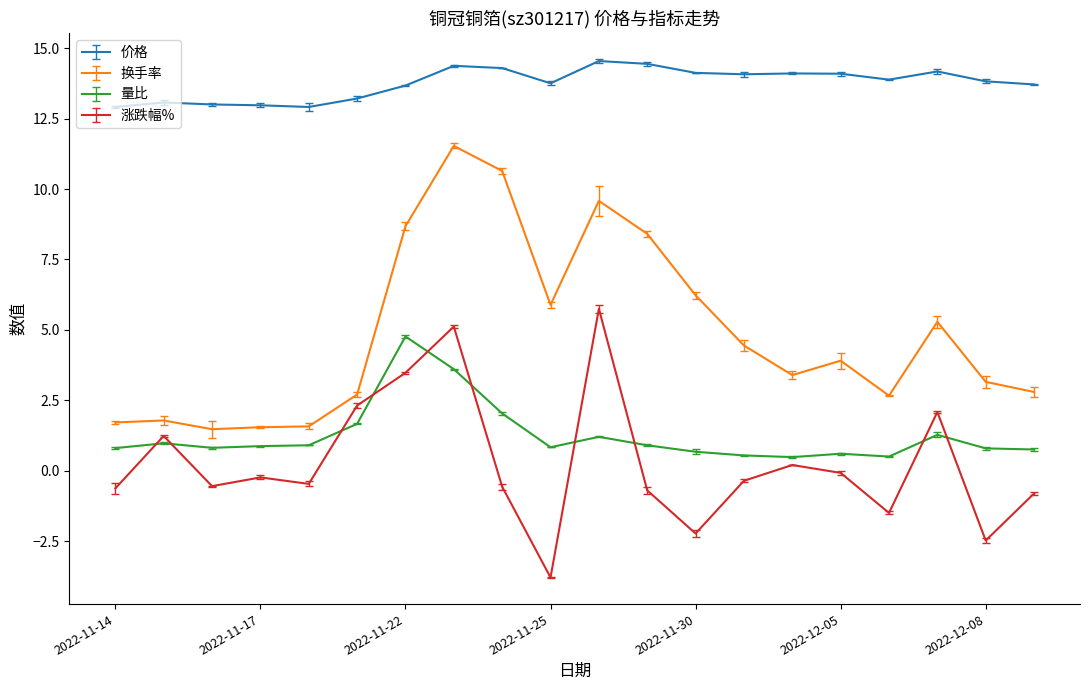

Count the number of data series in this chart.

4